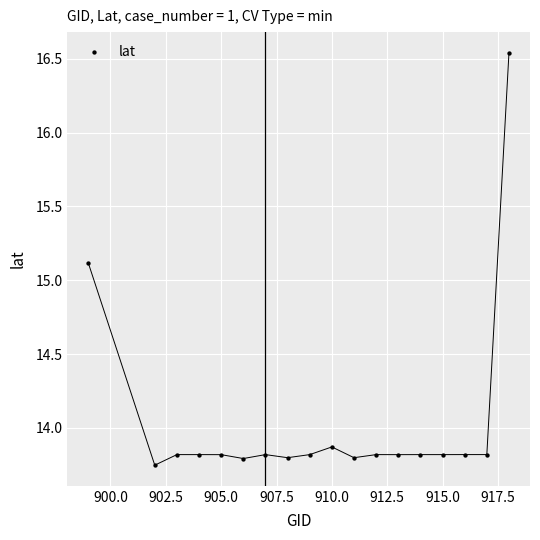

What Y value in the scatter plot is closest to 15?

15.1